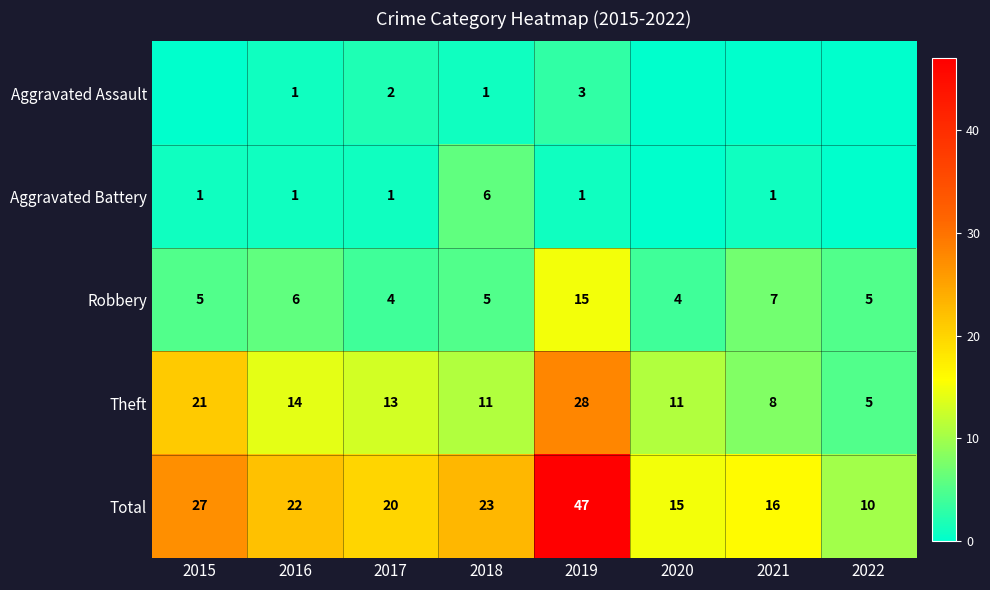

Between 2021 and 2018, which is larger?

2018